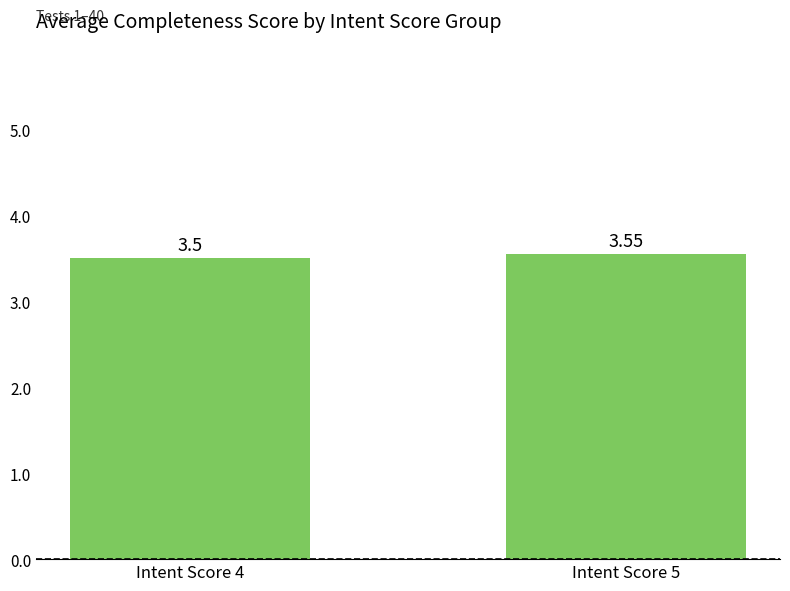

What is the average value?

3.5